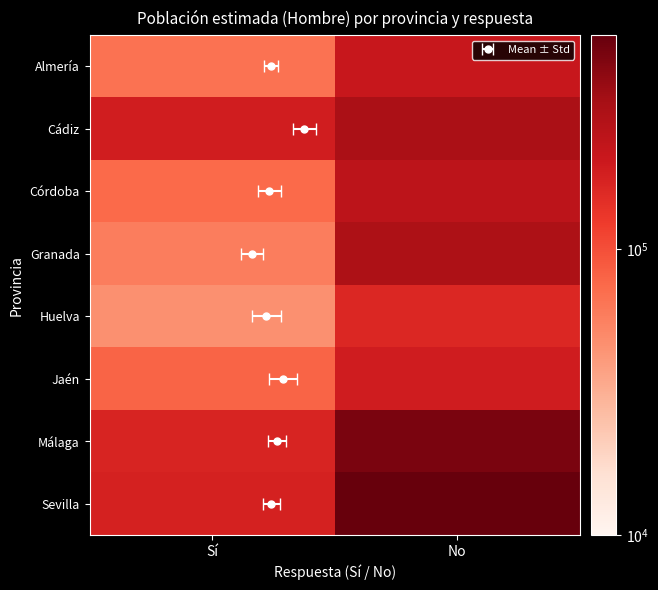

Which series has the widest spread of values?

Sevilla